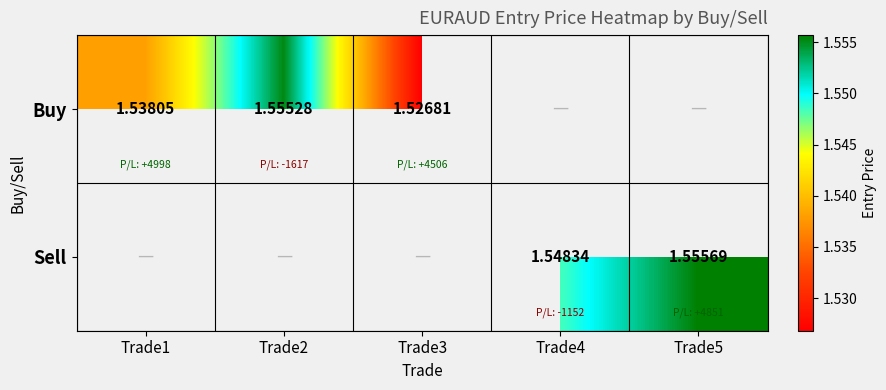

Count the number of data series in this chart.

2